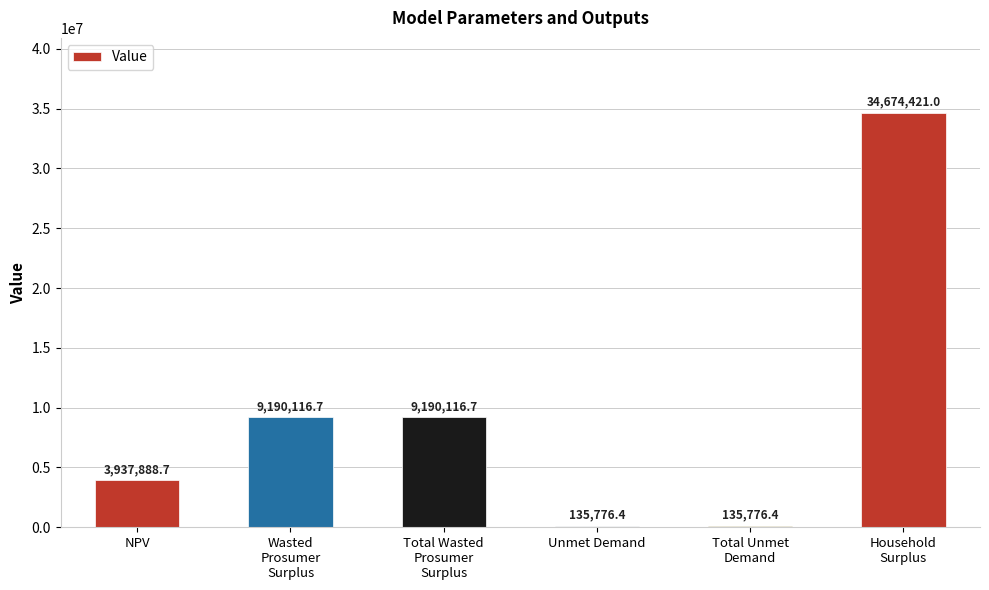

What is the difference between the values at Total Wasted
Prosumer
Surplus and Total Unmet
Demand?

9054340.3